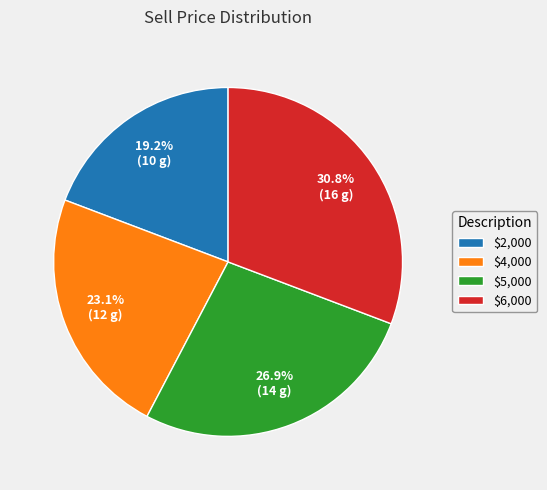

Count the number of slices in the pie.

4